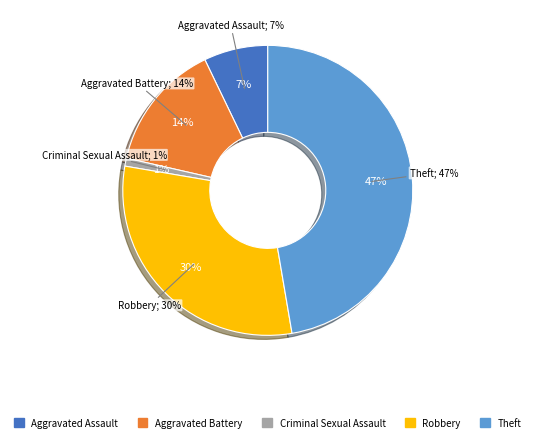

True or false: Robbery accounts for 30% of the total.

True